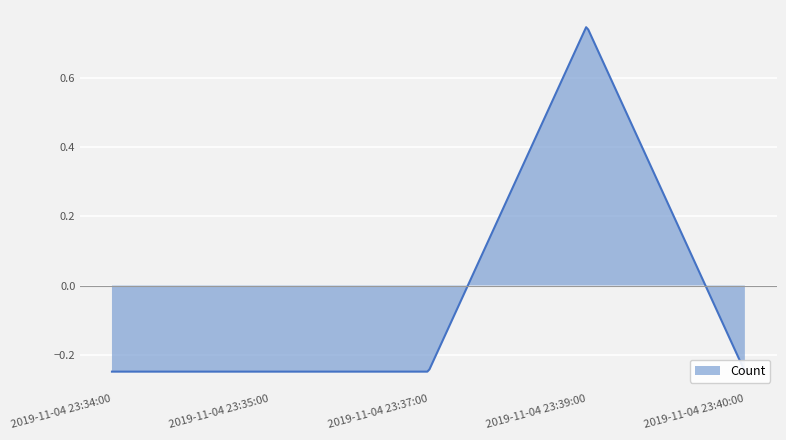

What is the difference between the maximum and minimum values?

1